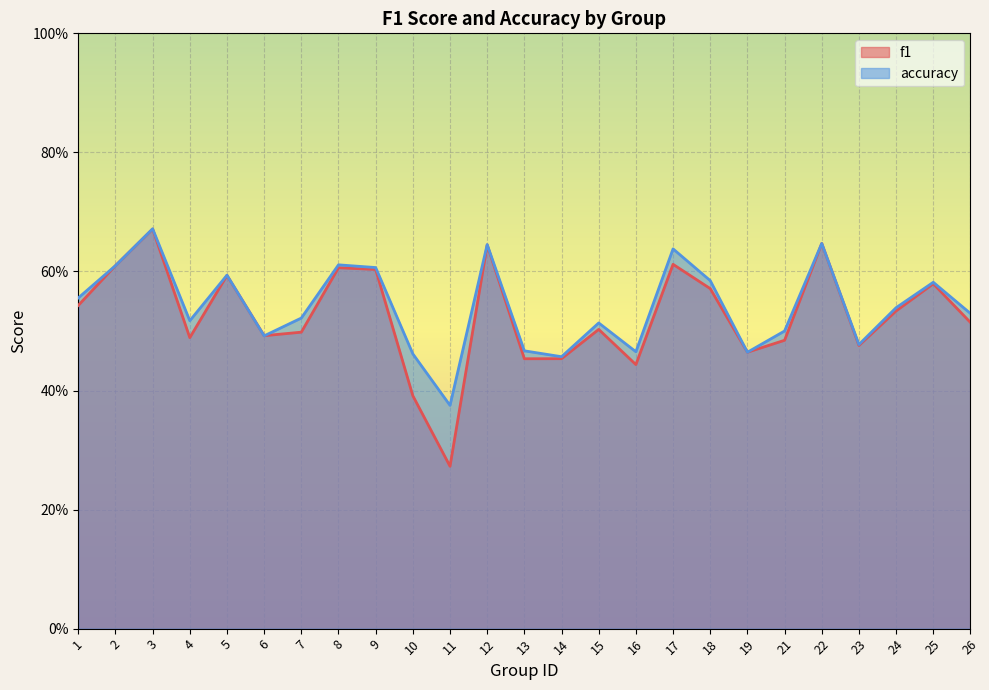

What are all the series names shown in the legend?

f1, accuracy